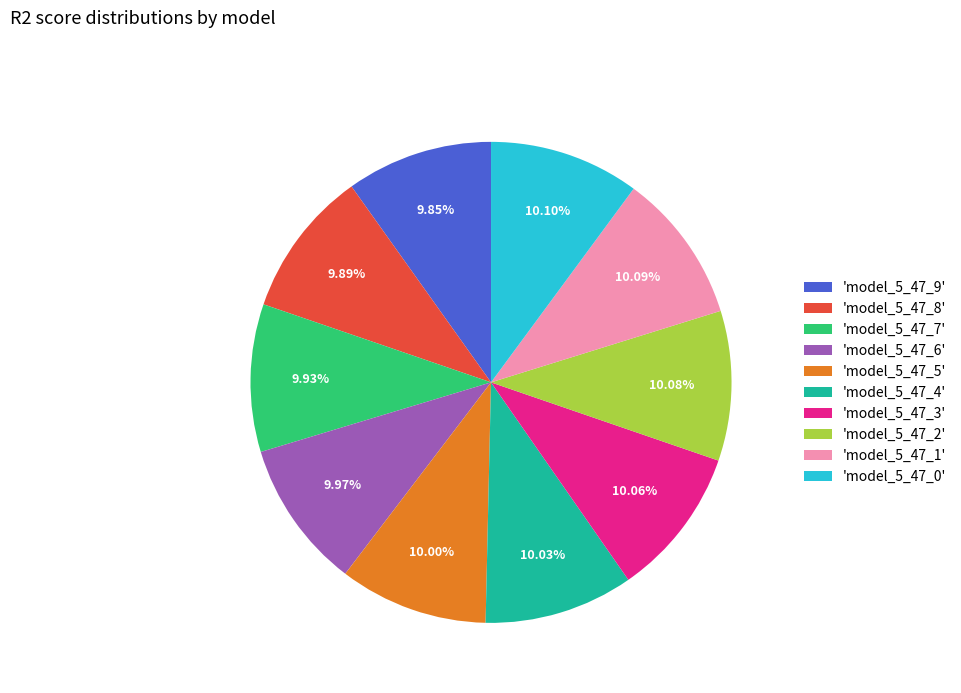

Combined, do 'model_5_47_3' and 'model_5_47_6' account for over 50%?

No